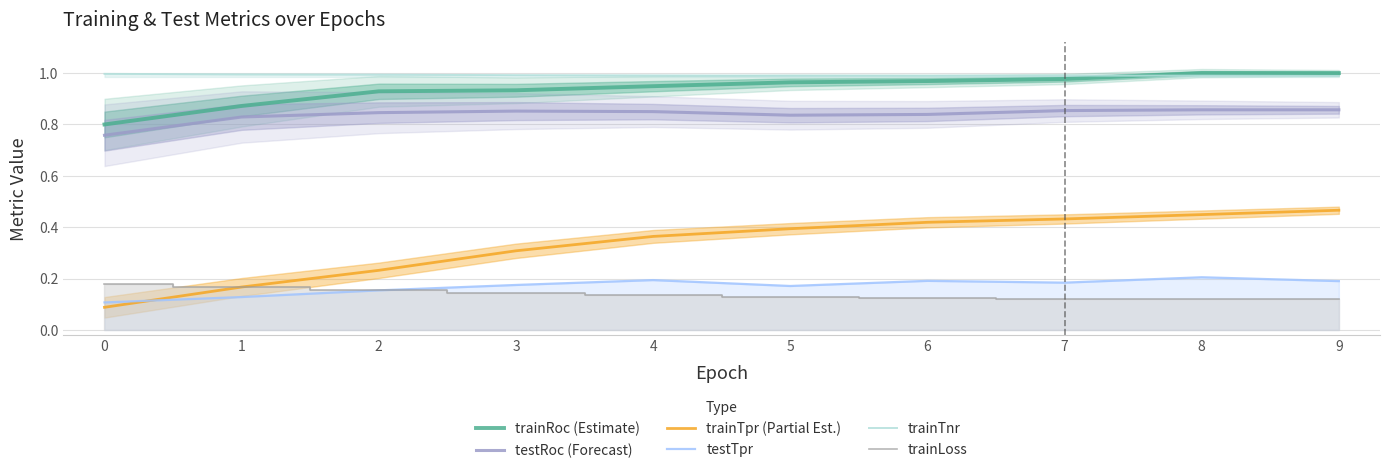

What are all the series names shown in the legend?

trainRoc (Estimate), testRoc (Forecast), trainTpr (Partial Est.), testTpr, trainTnr, trainLoss